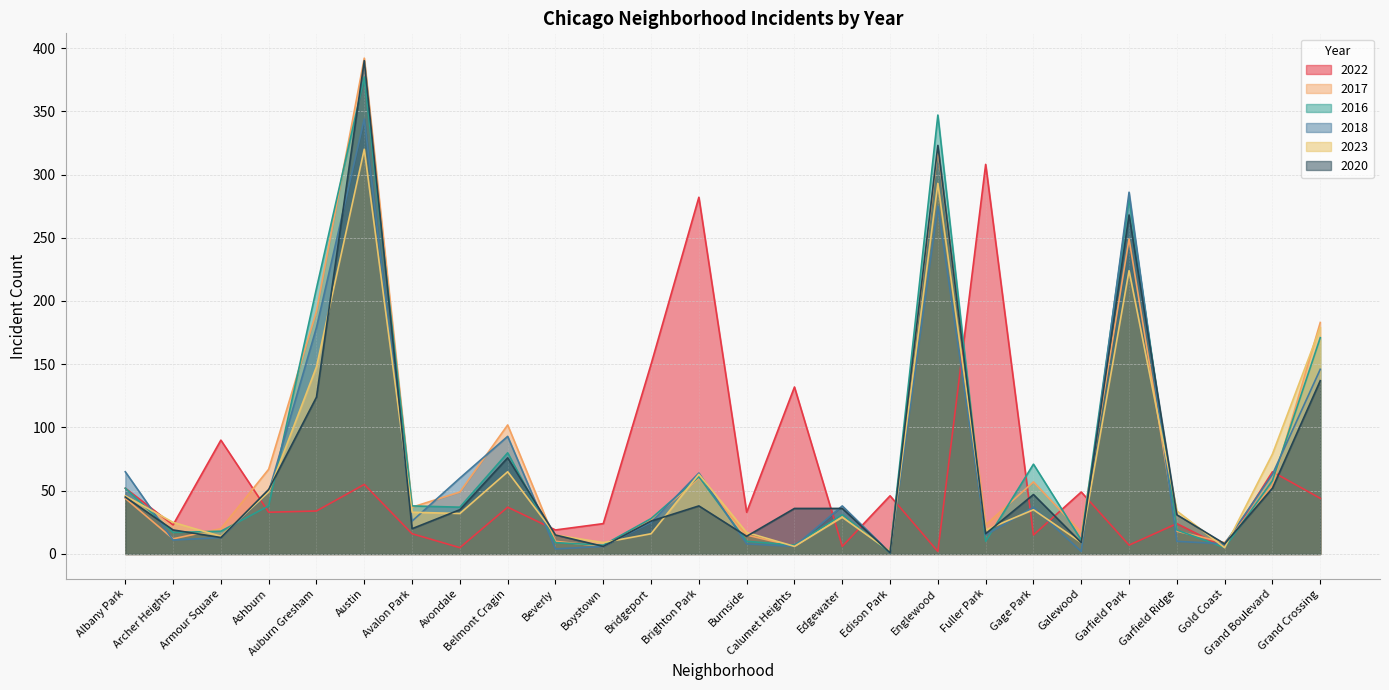

What is the value of the 2020 point at the 20th from the left?

47